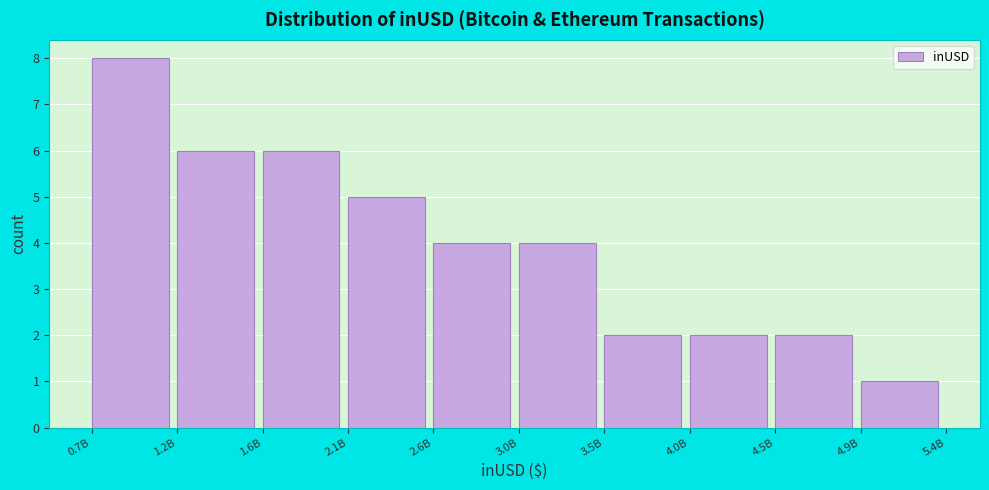

Reading right to left, transcribe all the data shown in this chart.

1	2	2	2	4	4	5	6	6	8